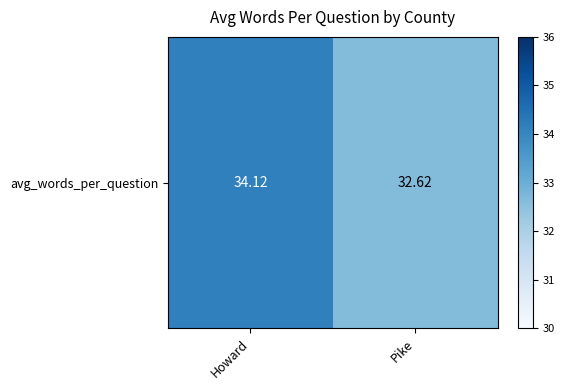

The value at Pike is 11.9. True or false?

False